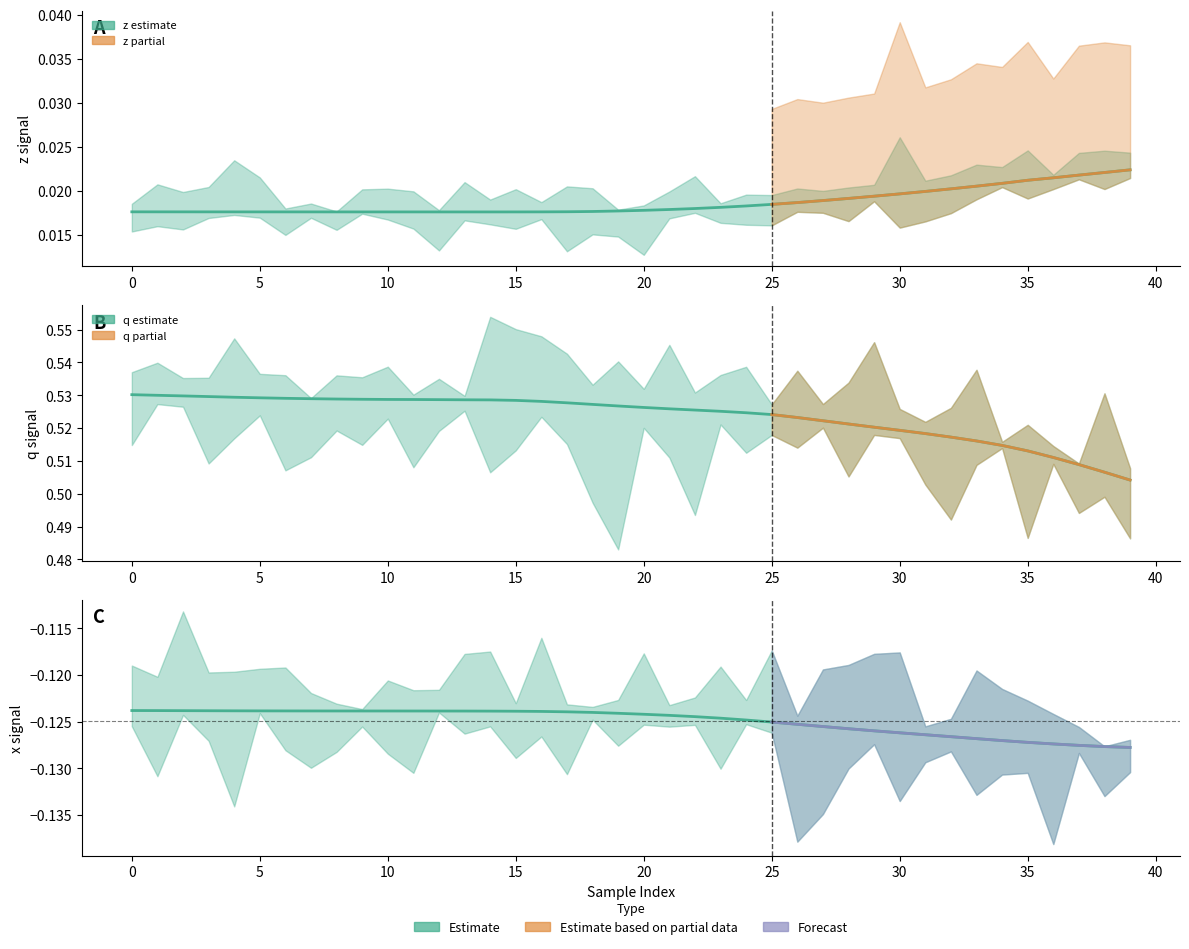

The x series shows -0.1 at 24. True or false?

True